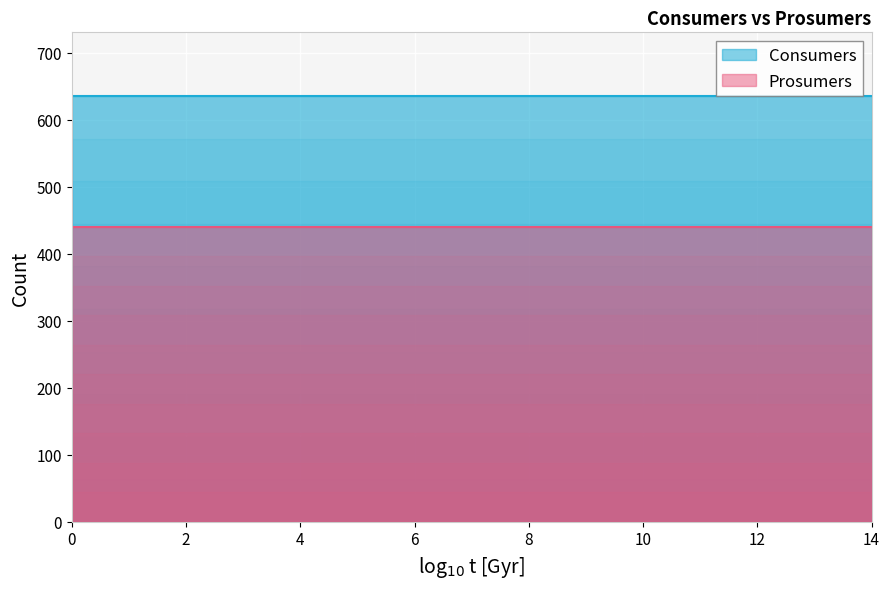

What is the sum of the Prosumers values at 3 and 12?

880